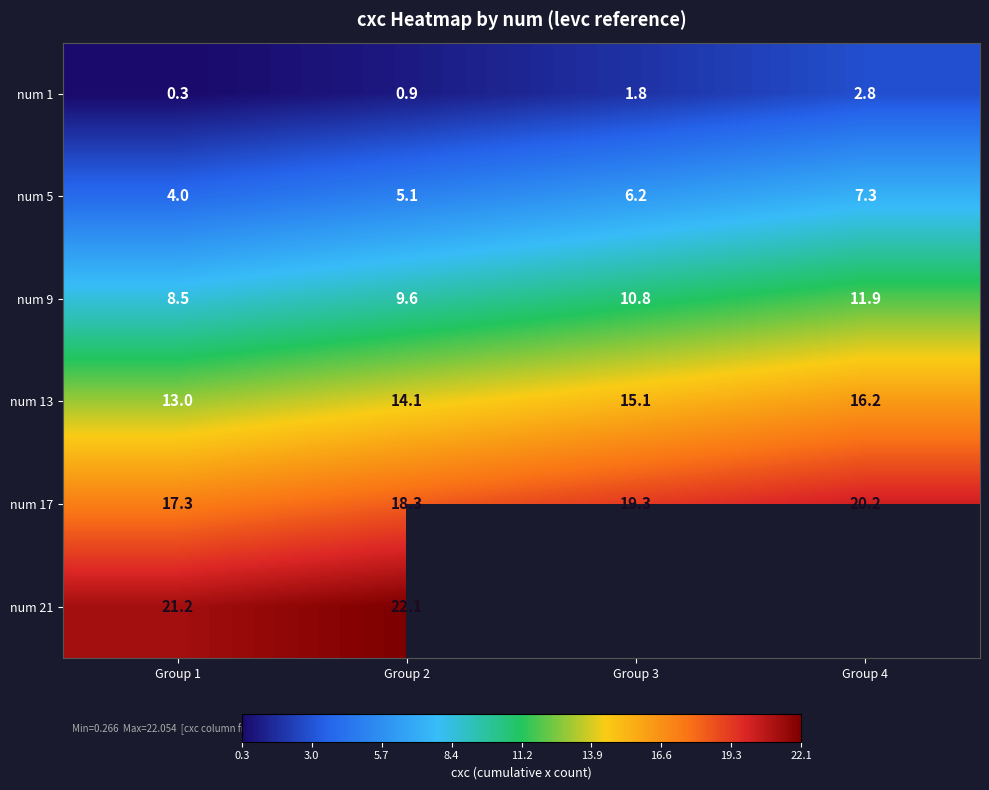

Is the value of num 1 at Group 3 greater than the value of num 13 at Group 1?

No